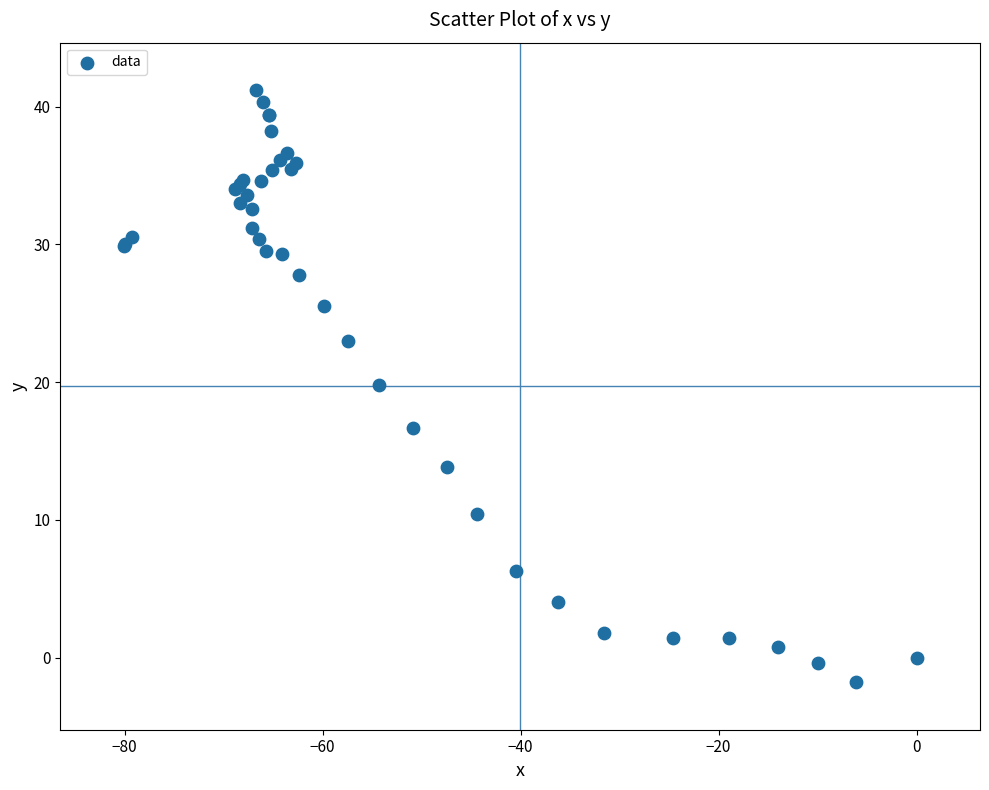

What Y value in the scatter plot is closest to 19?

19.8